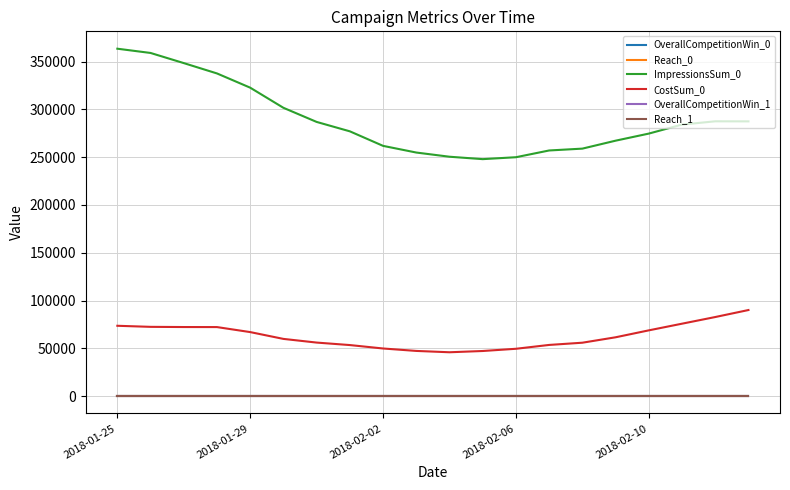

True or false: Reach_1 has more than 2 interior local peaks.

True